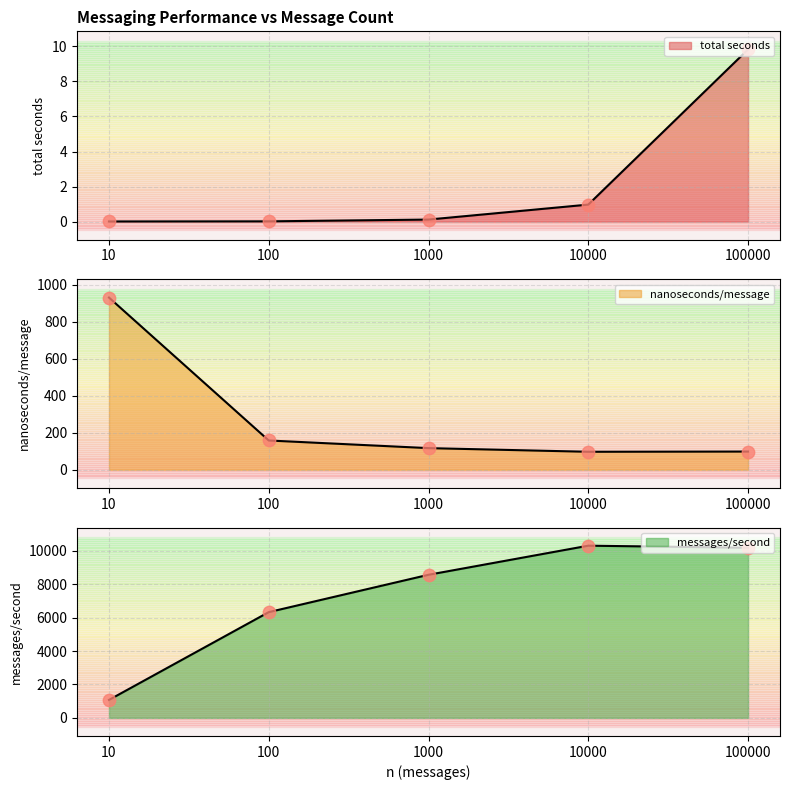

At which category is the sum across all series the highest?

10000